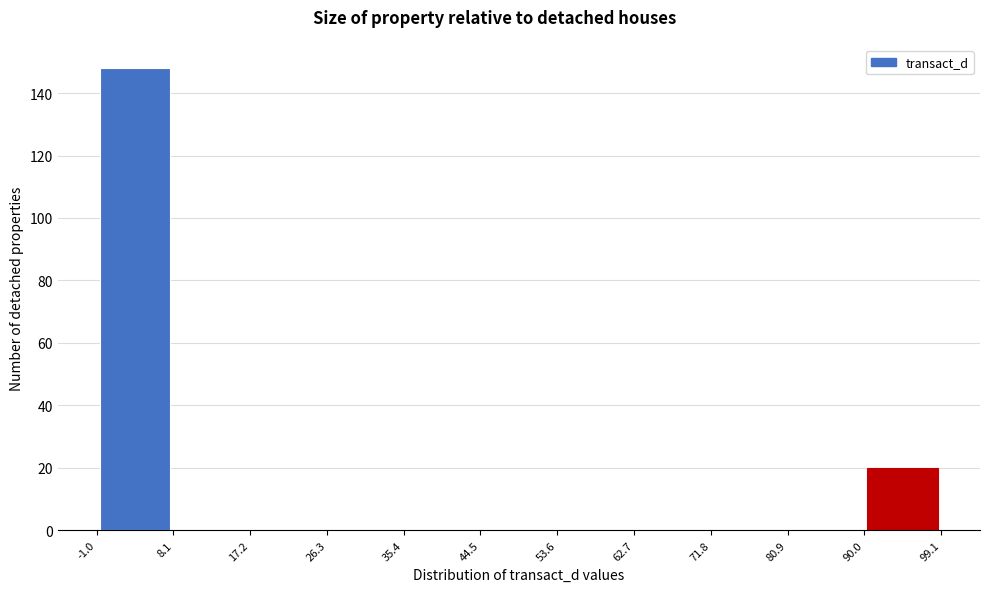

Which range on the x-axis has the tallest bar?

-1.0 to 8.1